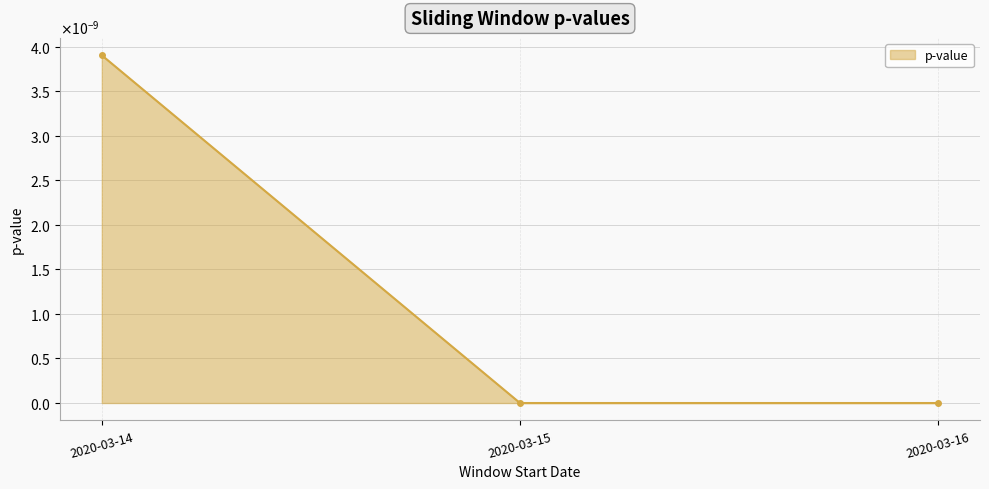

Is it true that the value at 2020-03-15 is 0.0?

True